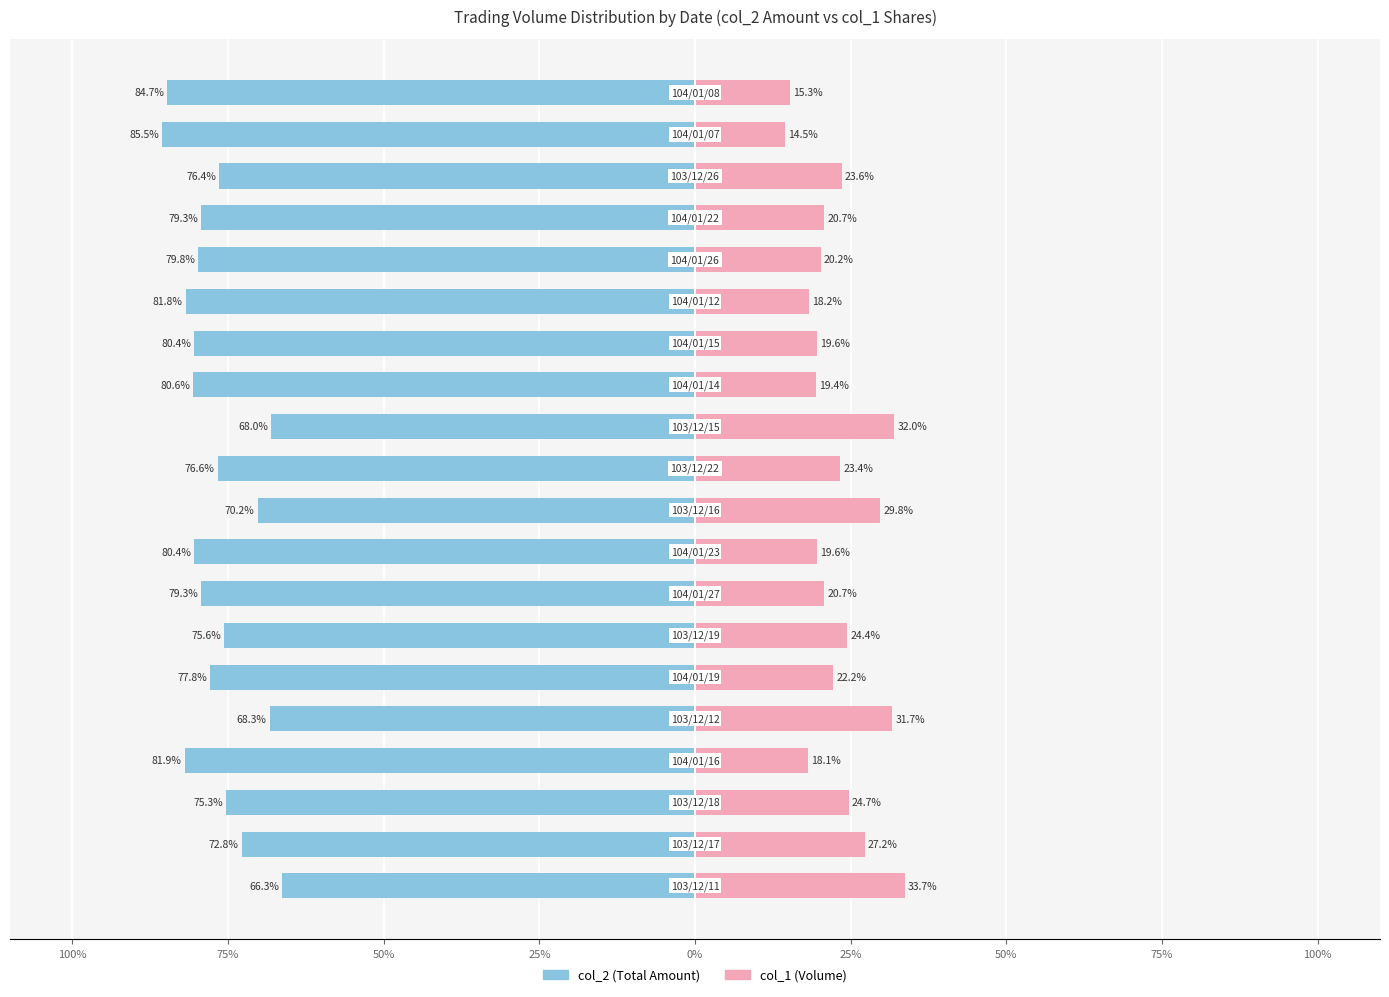

What is the difference between the second highest and second lowest values in the col_2 (Total Amount) series?

16.7